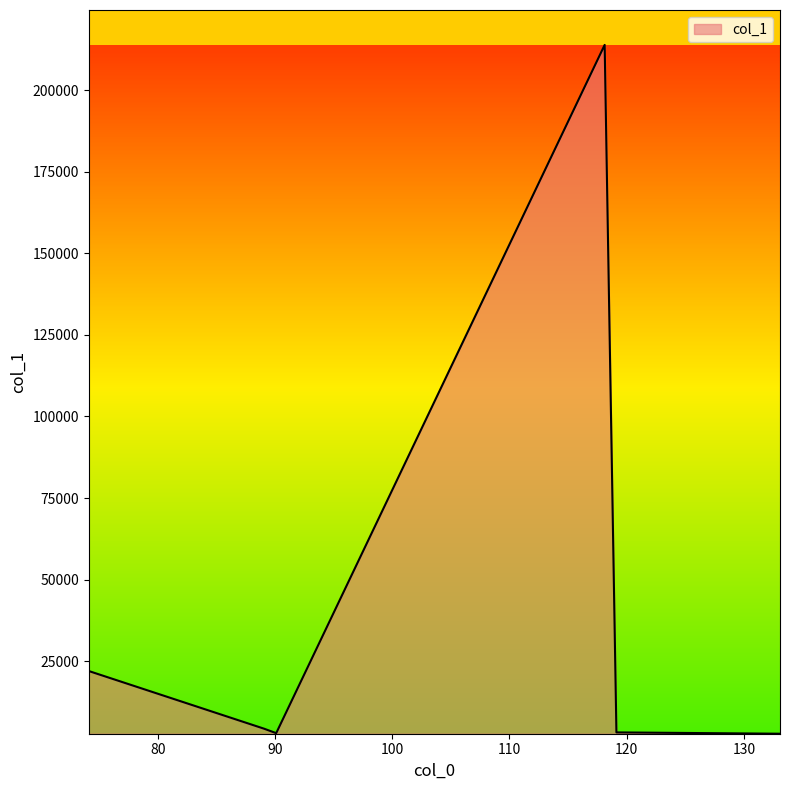

What is the average value?

41539.6